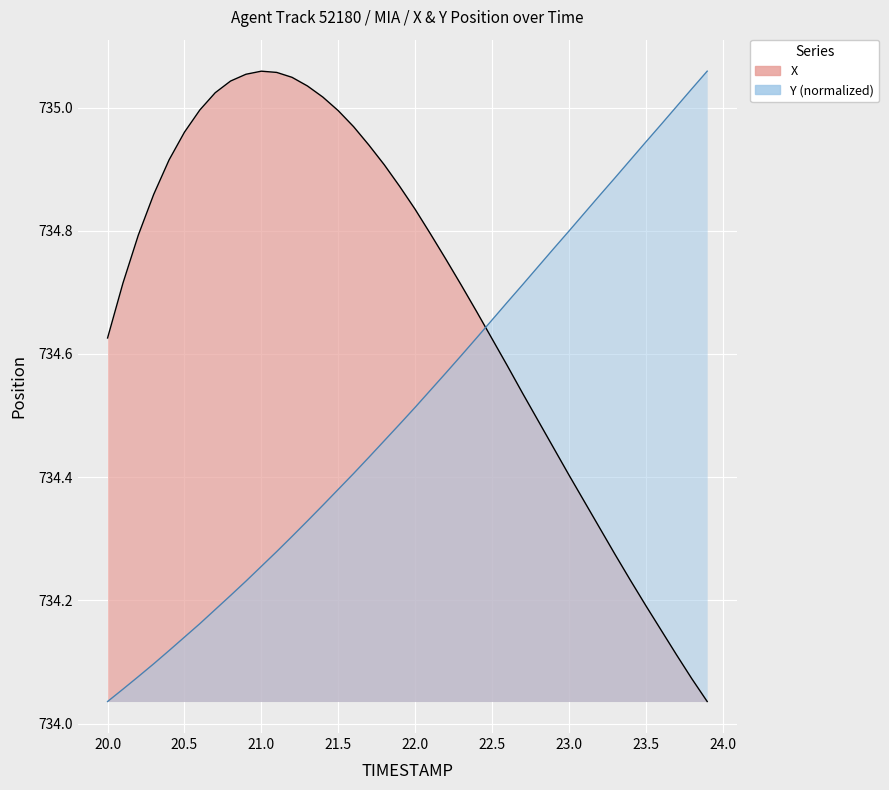

What is the average value of the X series?

734.7